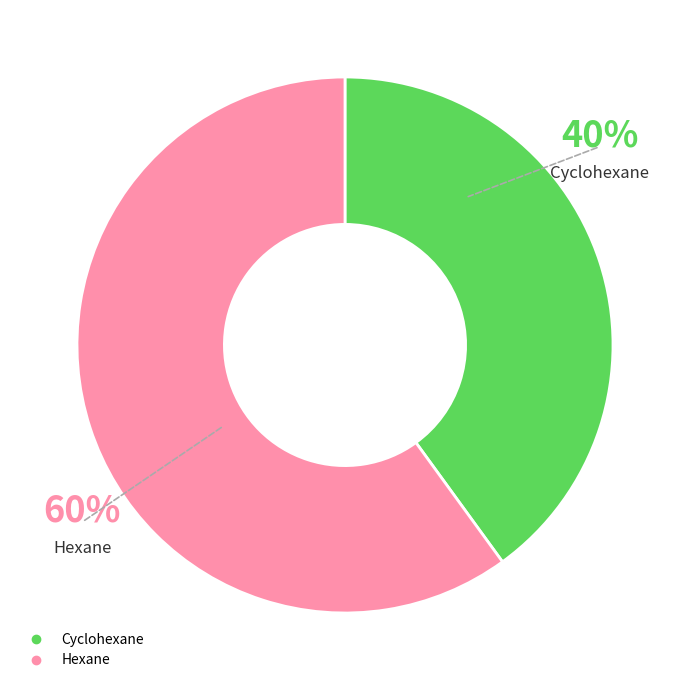

To the nearest percent, what portion does Cyclohexane represent?

40%